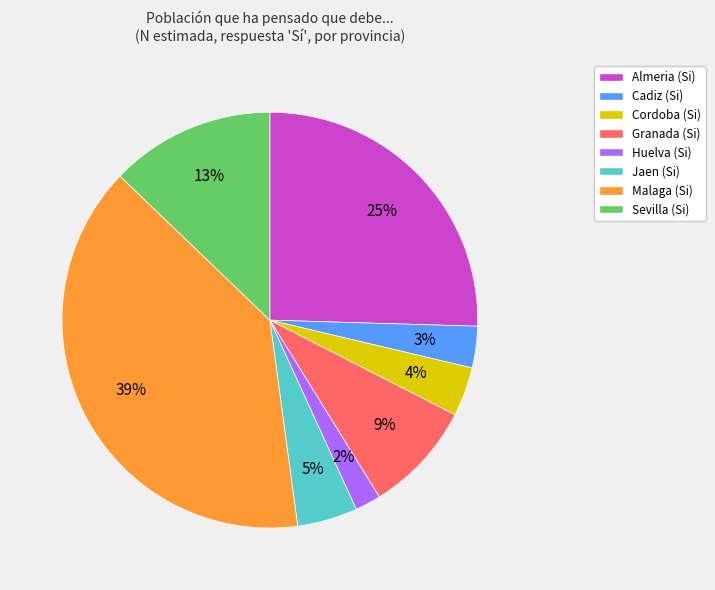

Is there any slice that represents more than half of the pie?

No